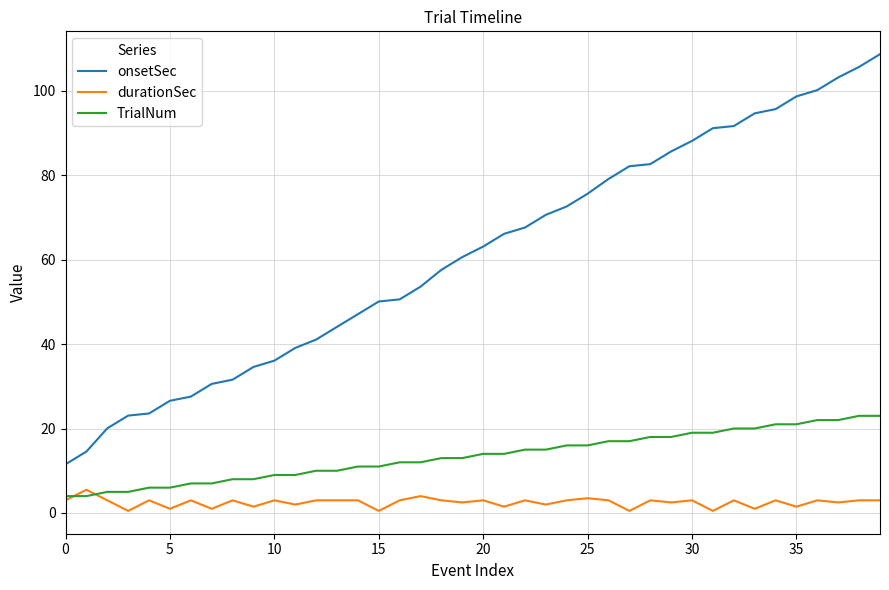

Which series has the largest total across all categories?

onsetSec